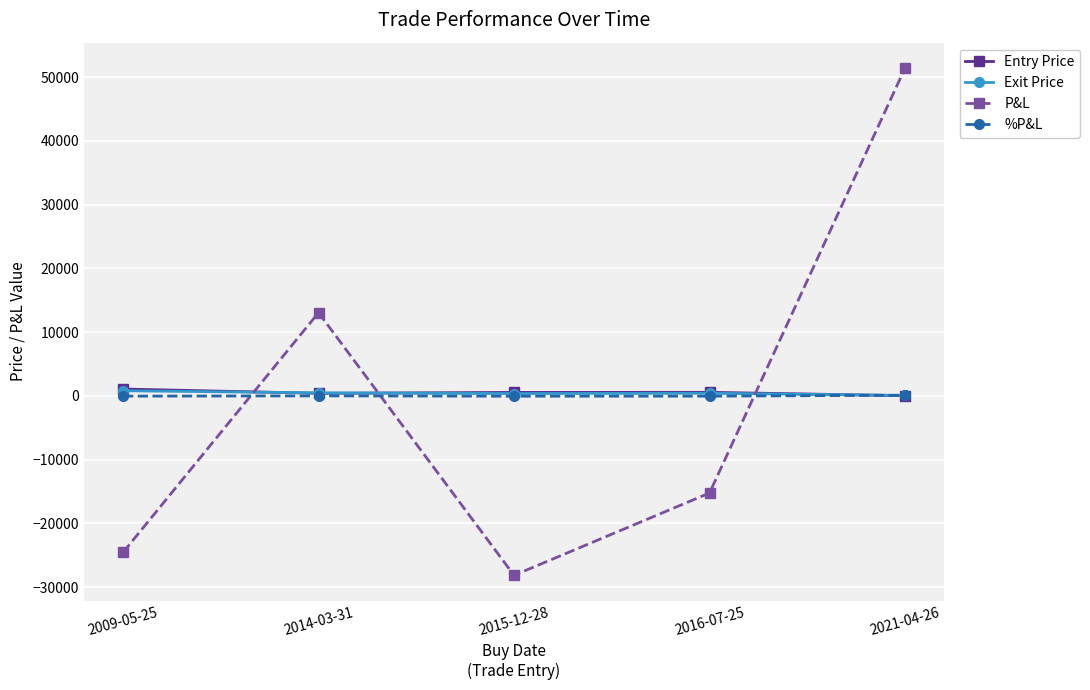

Between 2014-03-31 and 2021-04-26, which series saw the biggest shift?

P&L